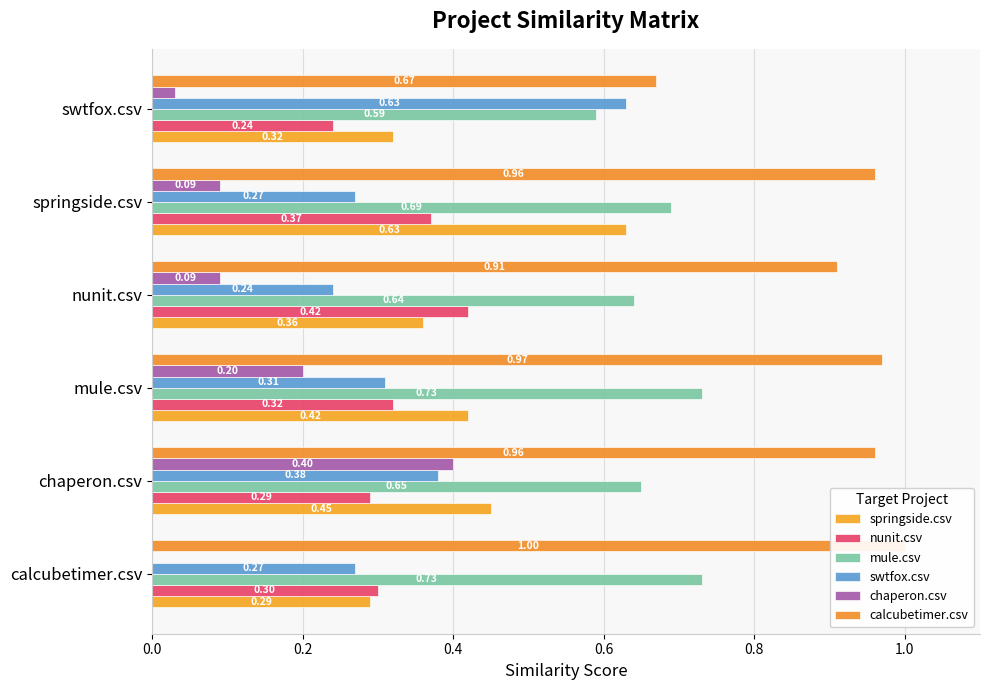

Which has a higher value, swtfox.csv or calcubetimer.csv?

swtfox.csv